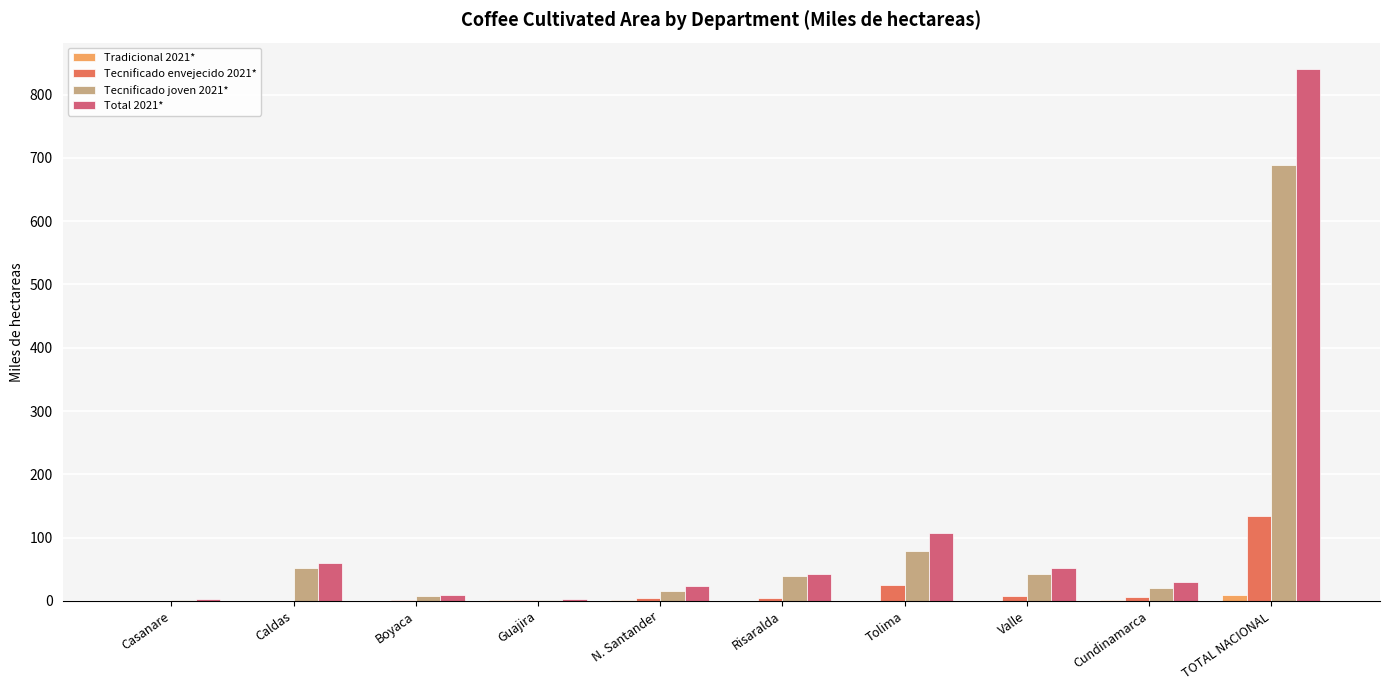

How many groups of bars are there?

10